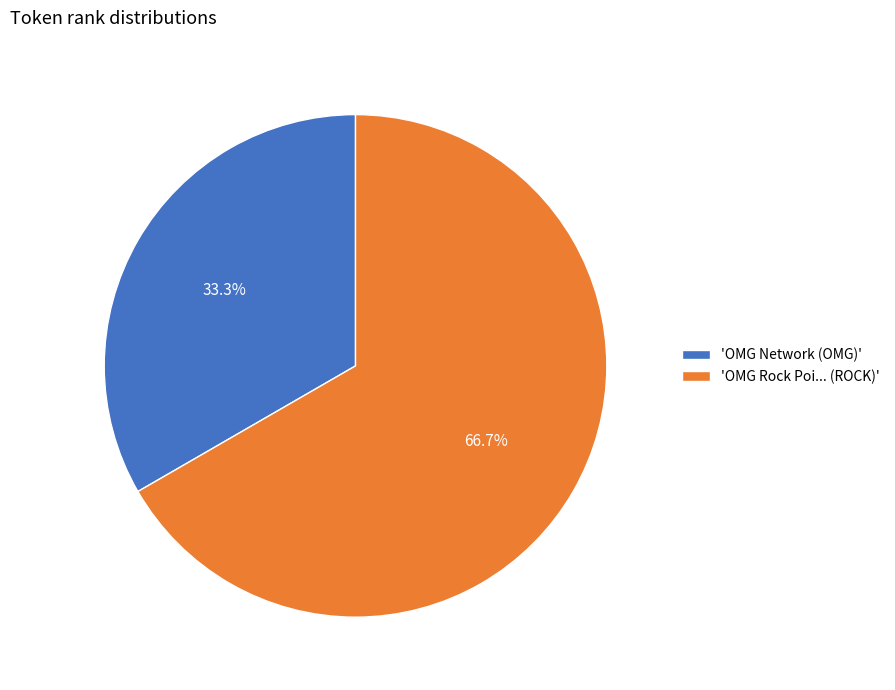

How many slices are in this pie chart?

2